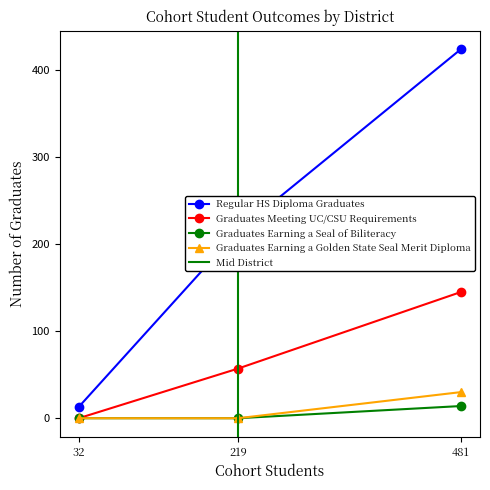

Which series has the largest range (max minus min)?

Regular HS Diploma Graduates